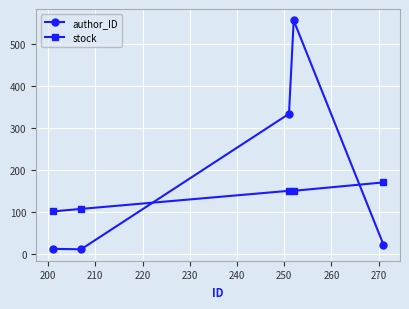

How many categories are shown in the chart?

5